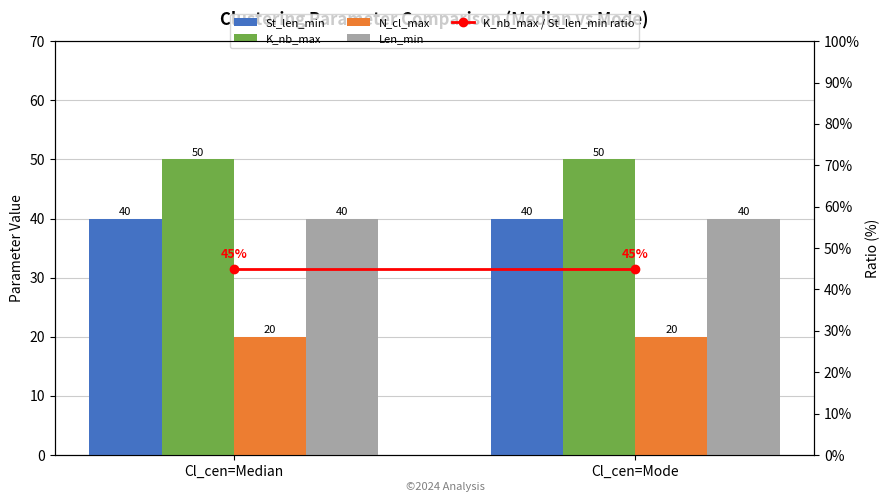

Reading left to right, transcribe all the data shown in this chart.

St_len_min: 40	40
K_nb_max: 50	50
N_cl_max: 20	20
Len_min: 40	40
K_nb_max / St_len_min ratio: 45	45